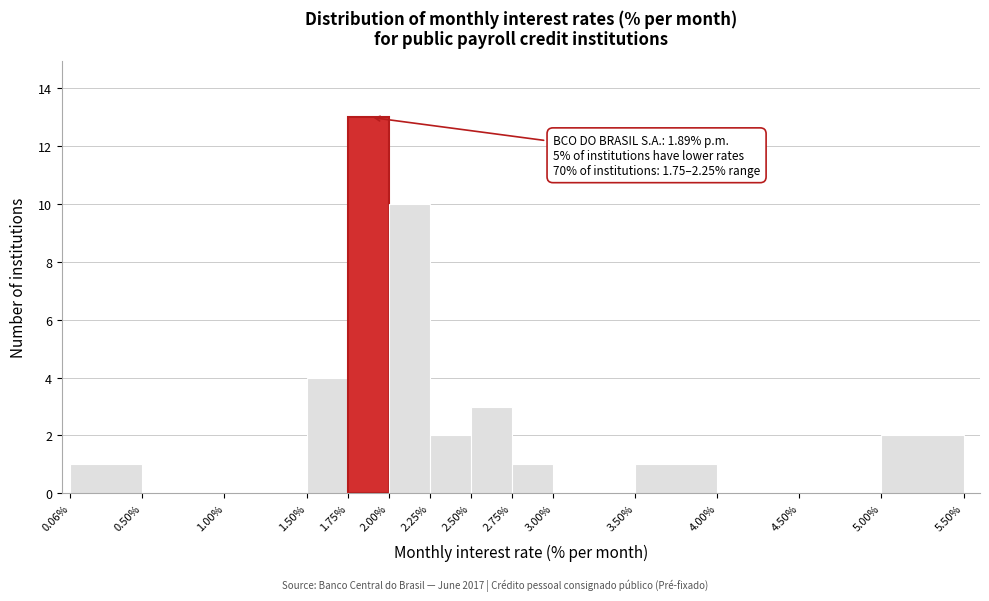

Over which range of the x-axis is the bar tallest?

1.75% to 2.00%